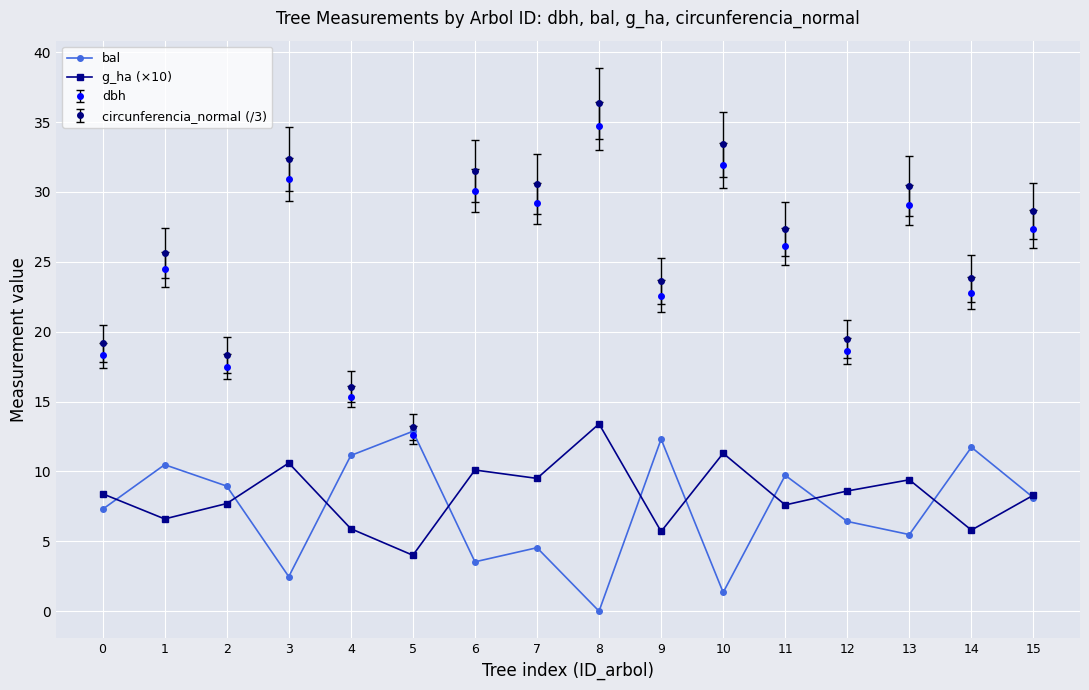

Between which two adjacent categories do g_ha (×10) and bal first intersect?

0 and 1